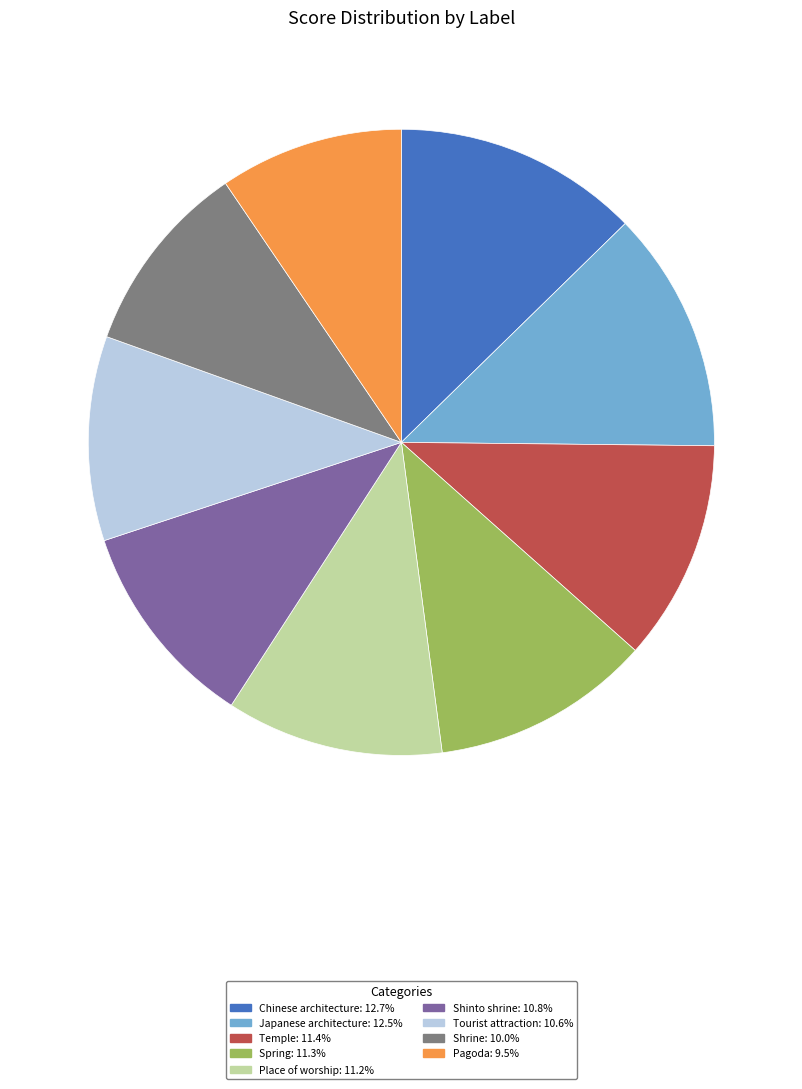

Combined, do Chinese architecture: 12.7% and Tourist attraction: 10.6% account for over 50%?

No